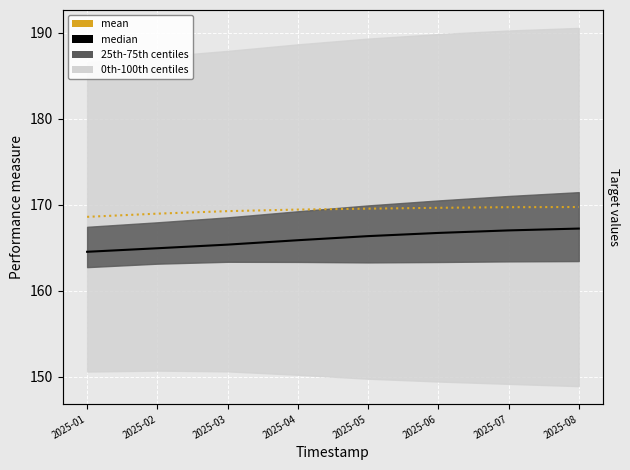

True or false: median and mean cross at least once.

False